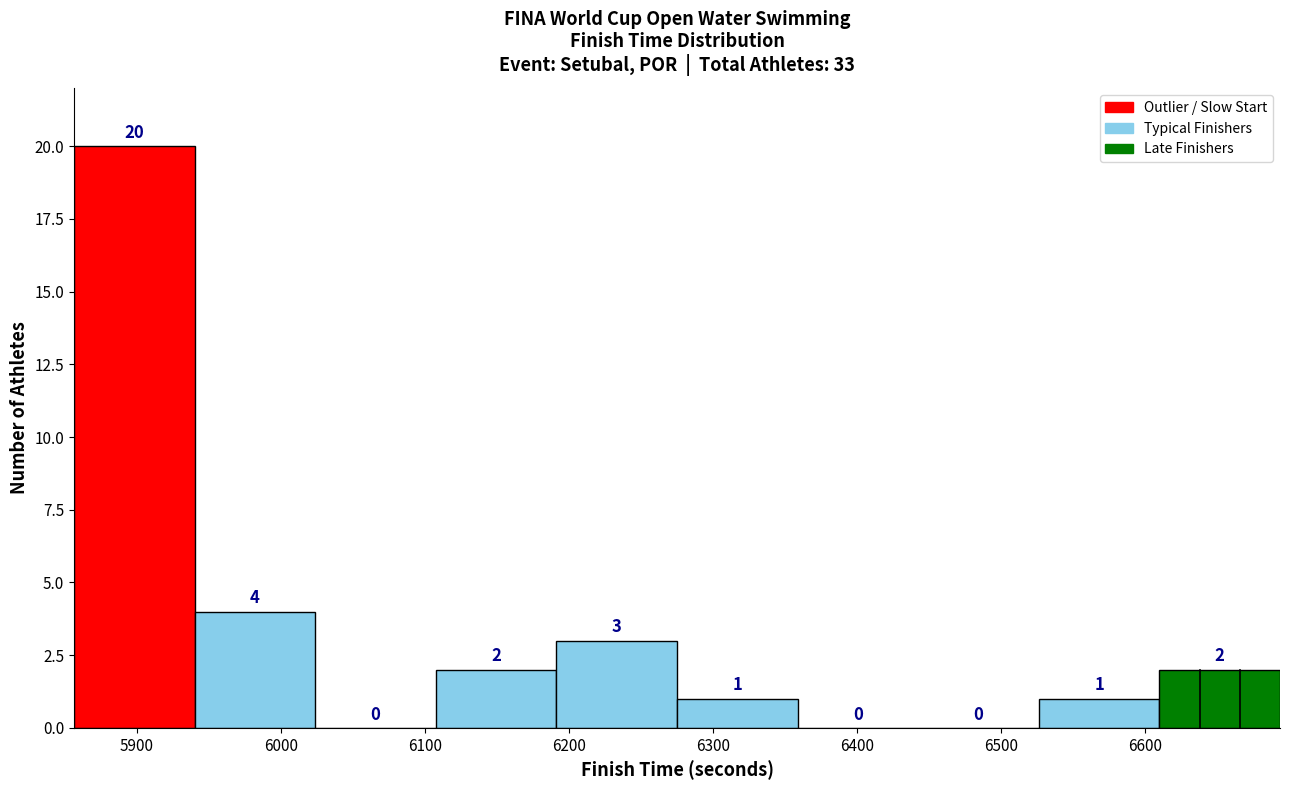

Over which range of the x-axis is the bar tallest?

5860 to 5940